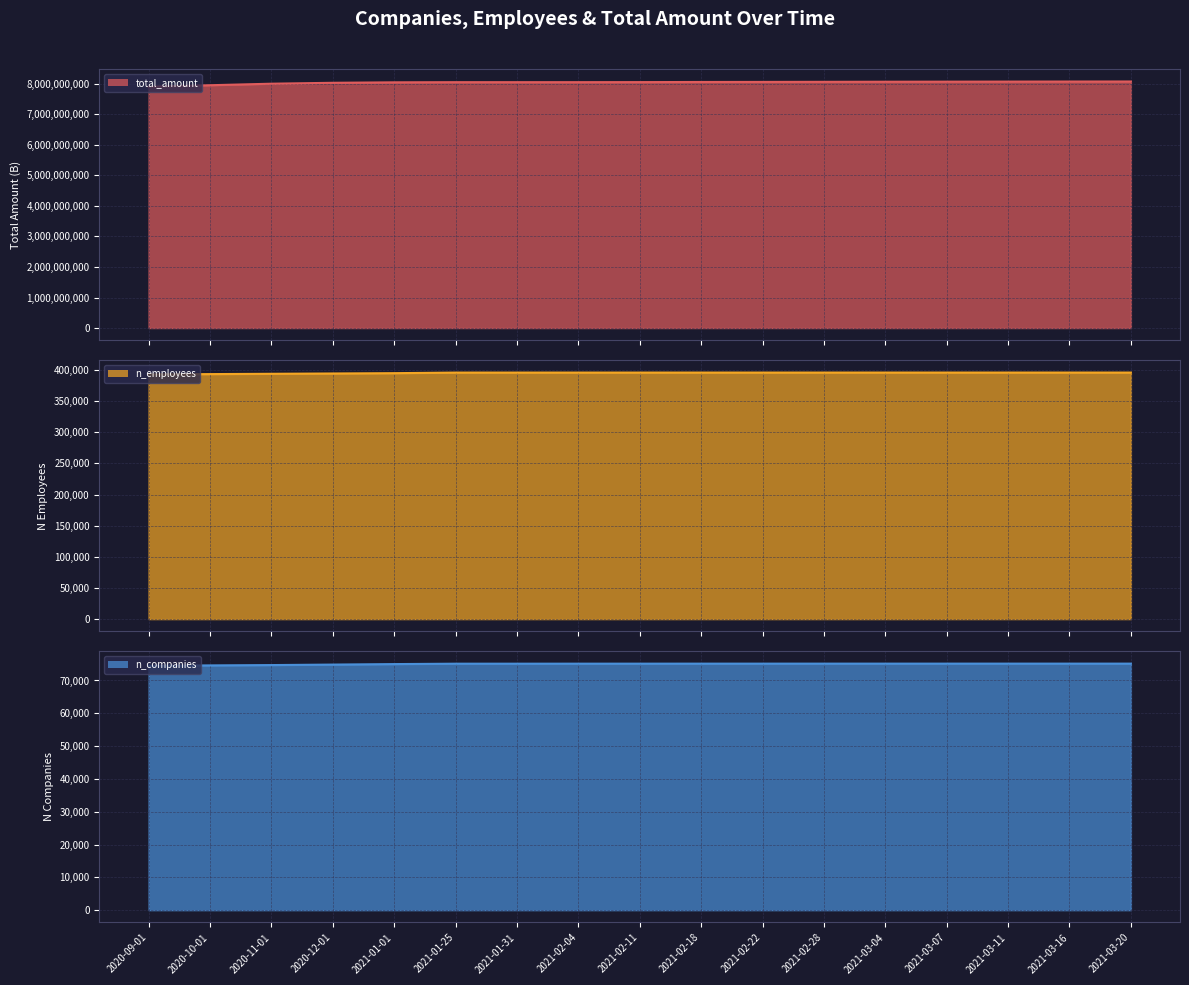

At which label does total_amount line first exceed 8052171816?

2021-02-18